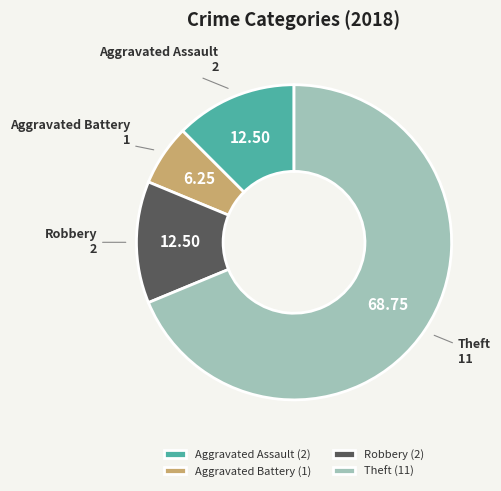

Do Robbery and Aggravated Battery together represent more than half of the pie?

No